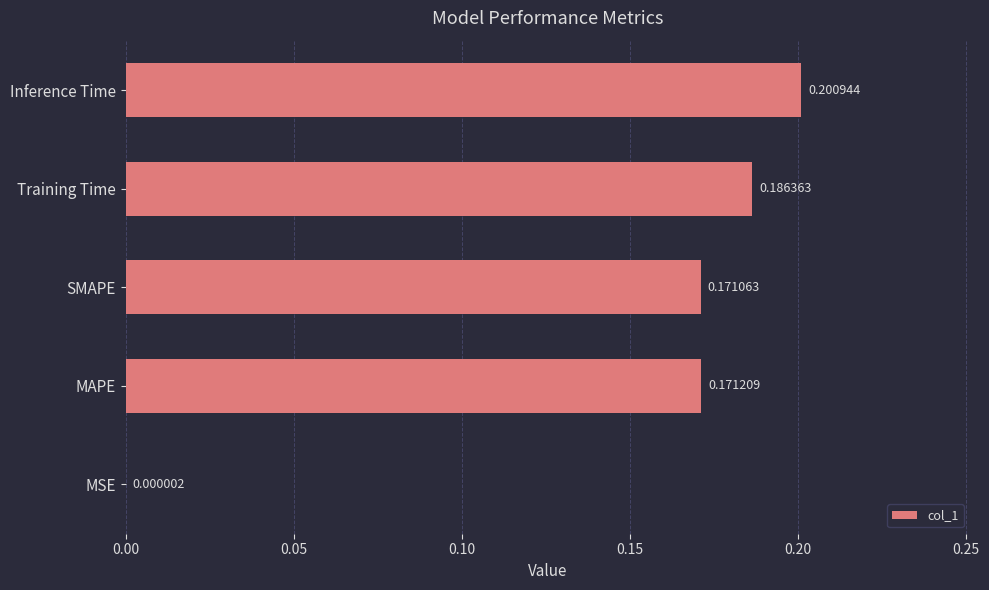

What is the sum of all values?

0.7